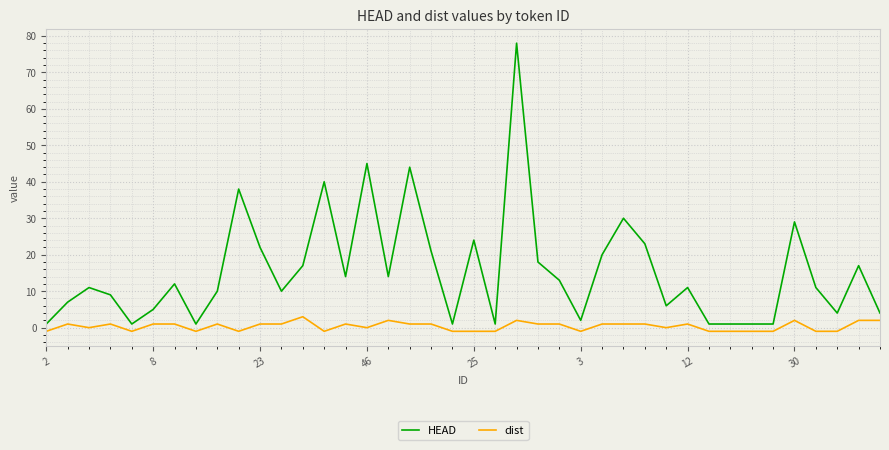

True or false: dist and HEAD intersect in this chart.

False